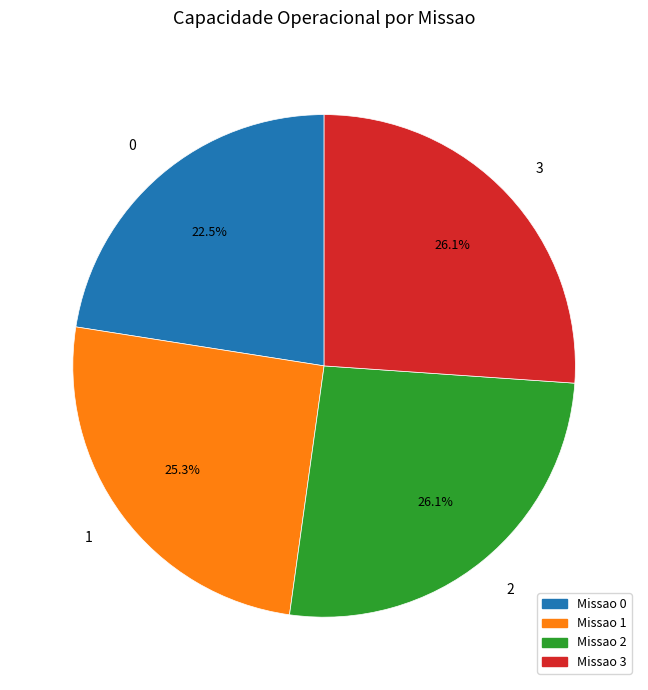

To the nearest percent, what is the combined percentage of 1 and 2?

51%